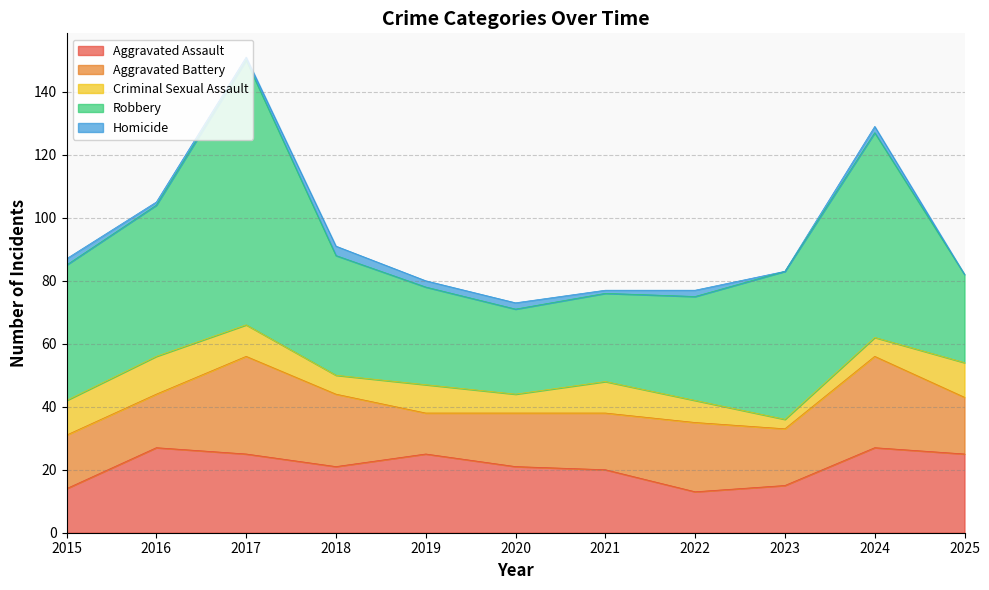

How many Homicide values are between 1 and 2?

8